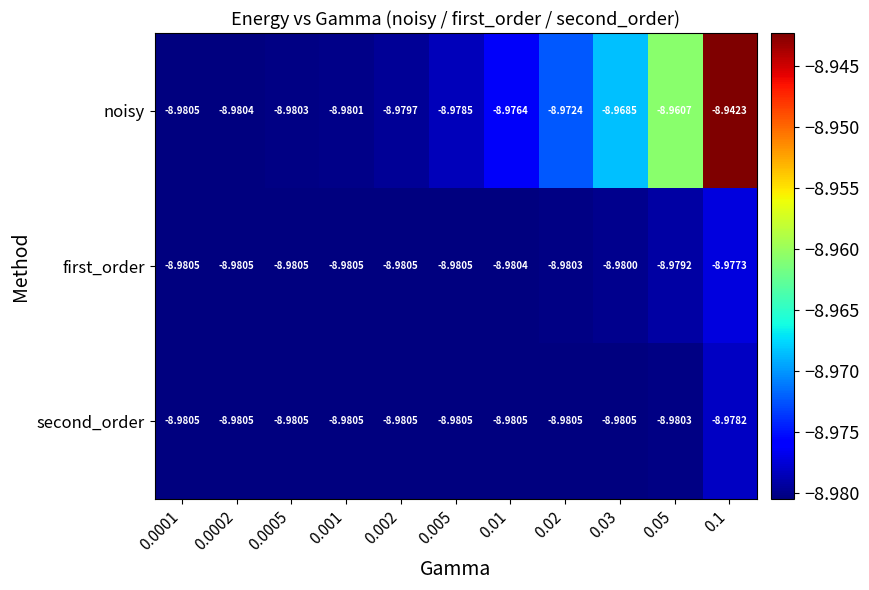

Which series has the widest spread of values?

noisy